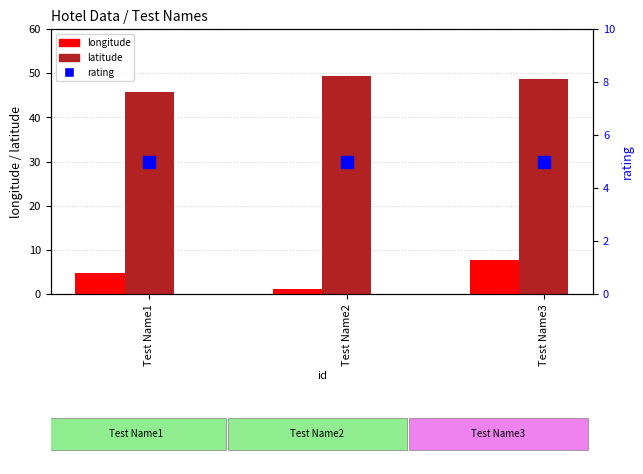

The rating series shows 5.0 at Test Name2. True or false?

True